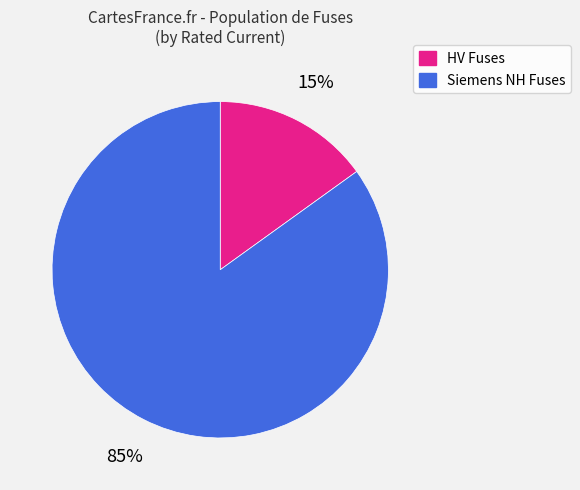

Is there a majority slice in this chart?

Yes